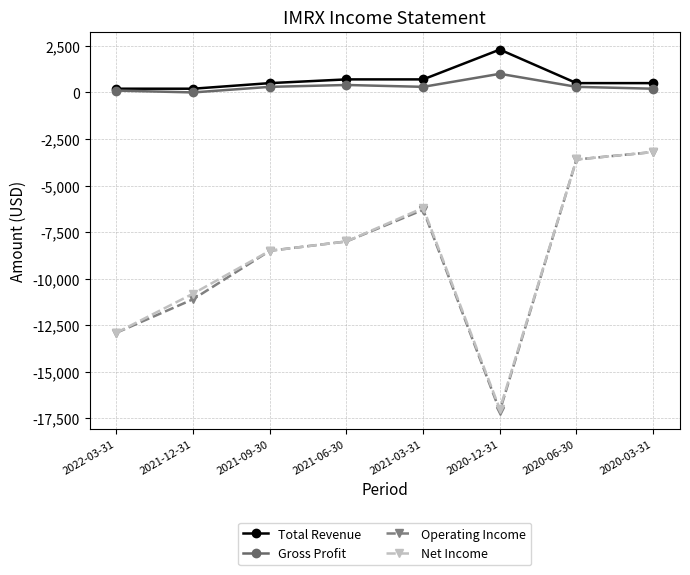

True or false: Total Revenue has a value of 700 at 2021-03-31.

True